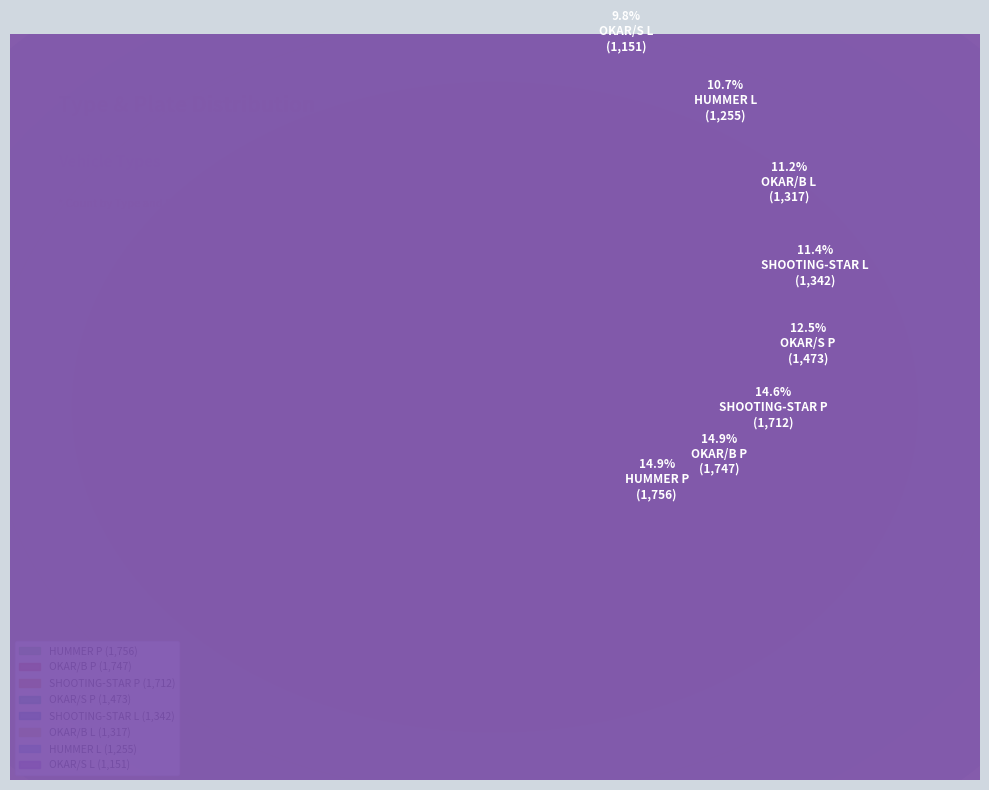

Is HUMMER P the majority of the pie?

No